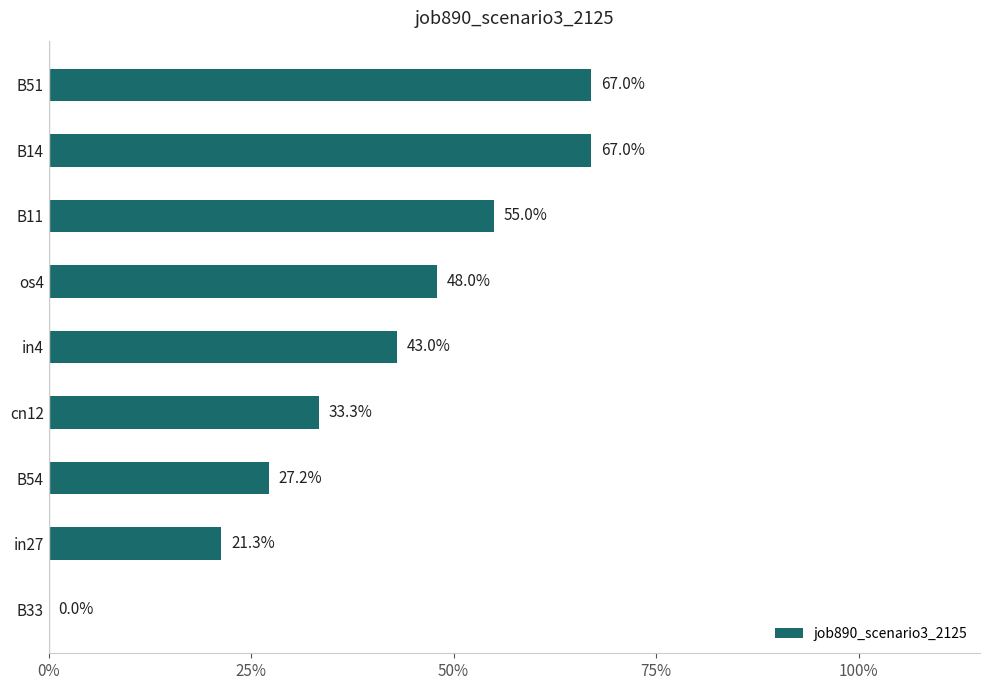

Are the bars grouped side by side (vs. stacked)?

No